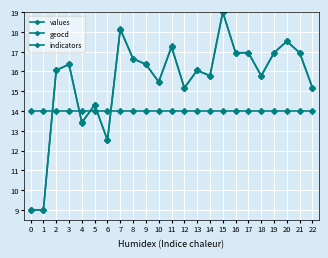

How many data points in values are less than 16?

10